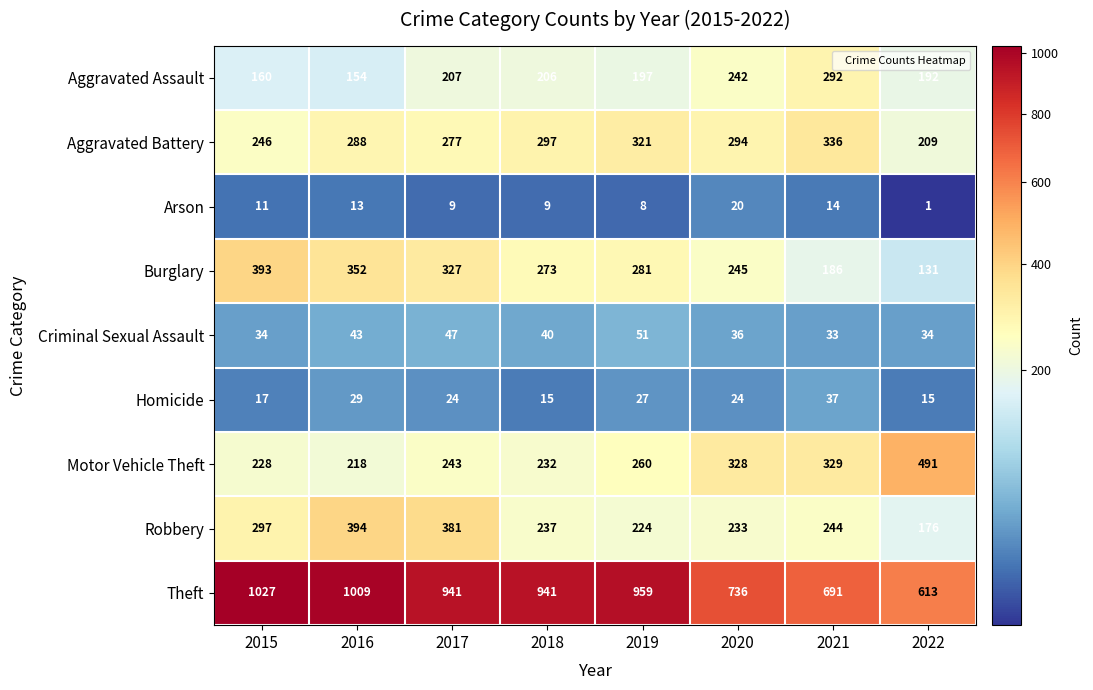

True or false: Aggravated Battery has a value of 552 at 2021.

False